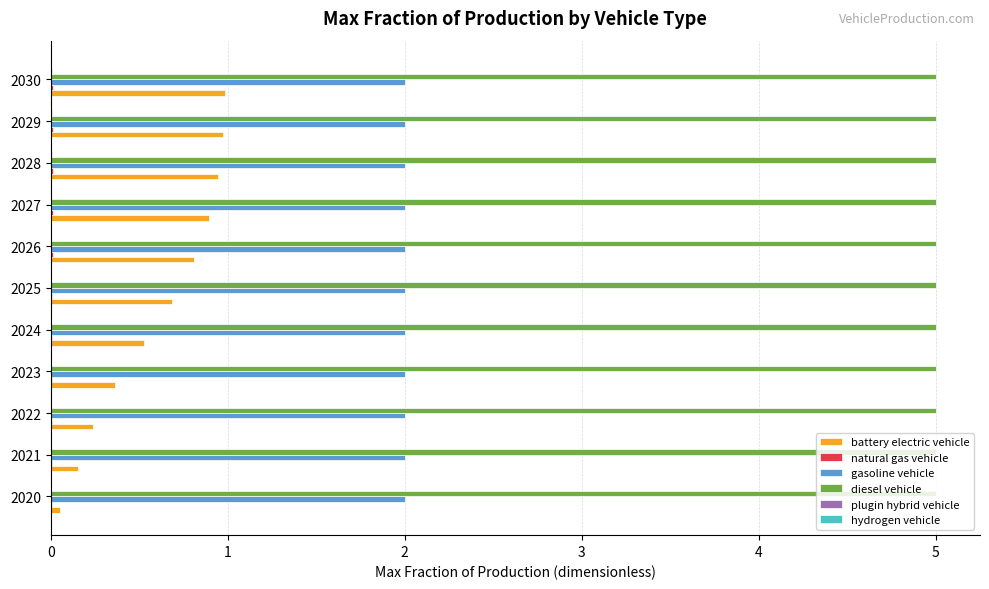

What is the sum of all battery electric vehicle values?

6.6